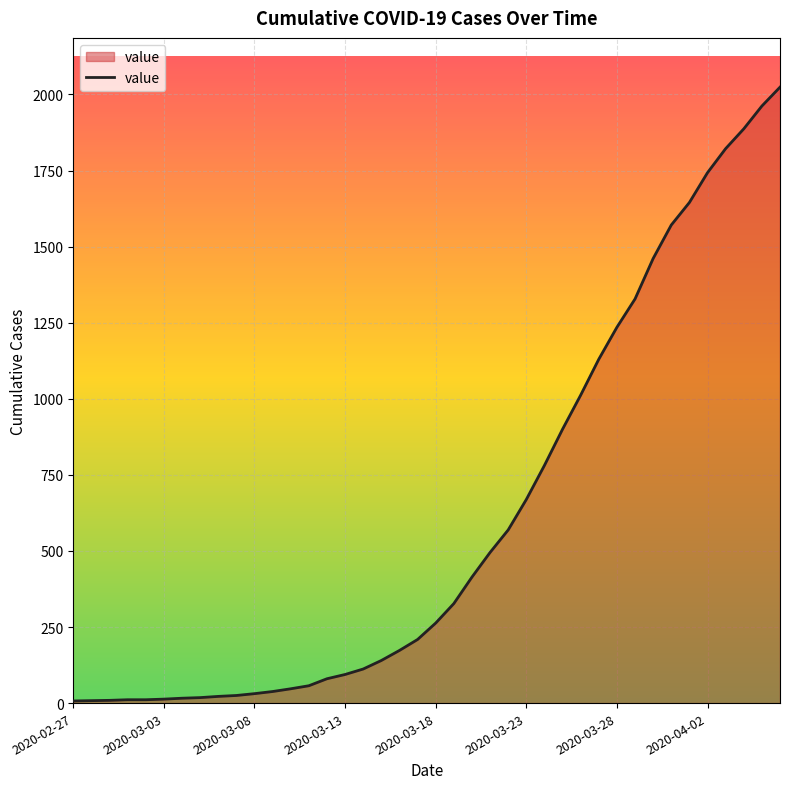

What is the smallest value displayed?

7